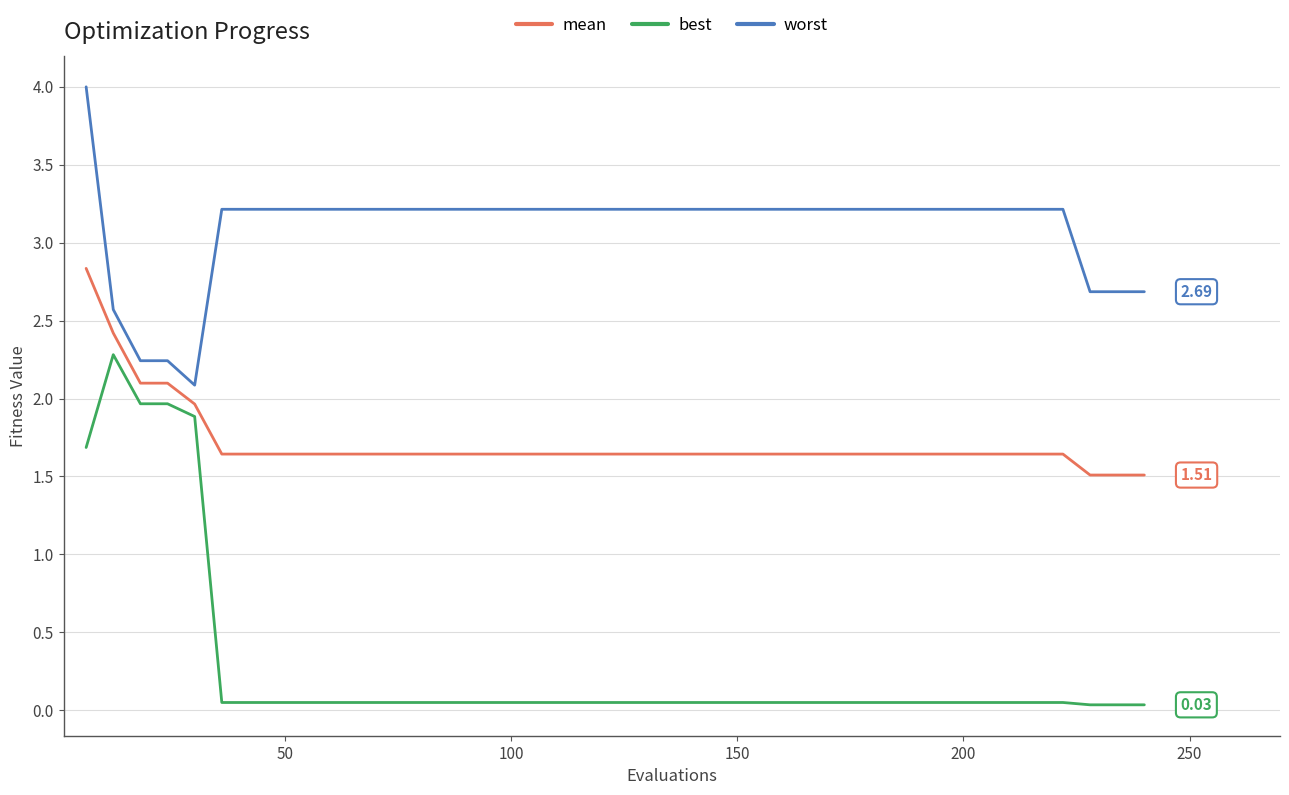

What are all the series names shown in the legend?

mean, best, worst